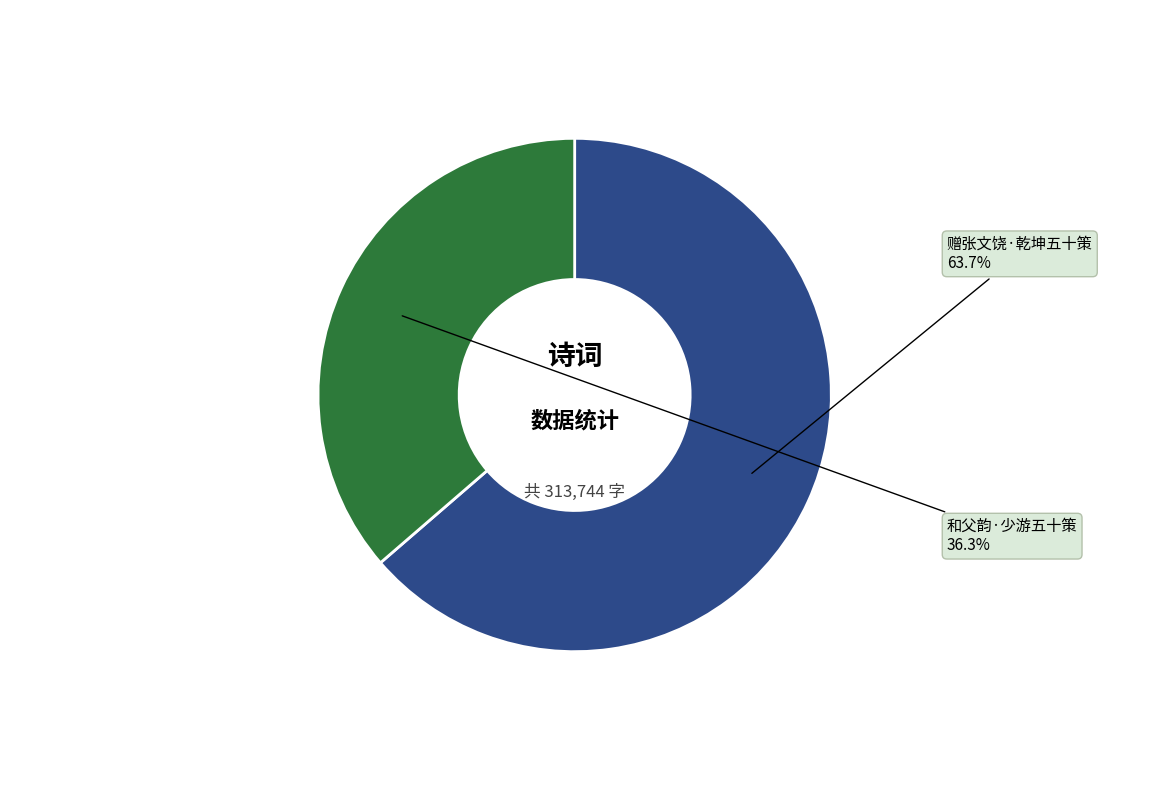

To the nearest percent, what percentage of the pie is 和父韵·少游五十策?

36%